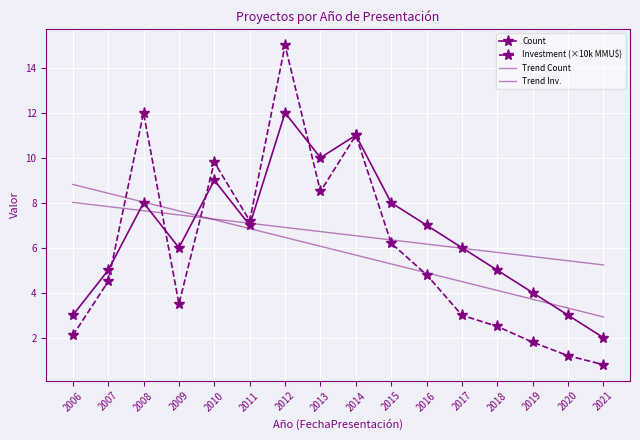

Is this an area chart (filled region under the line)?

No